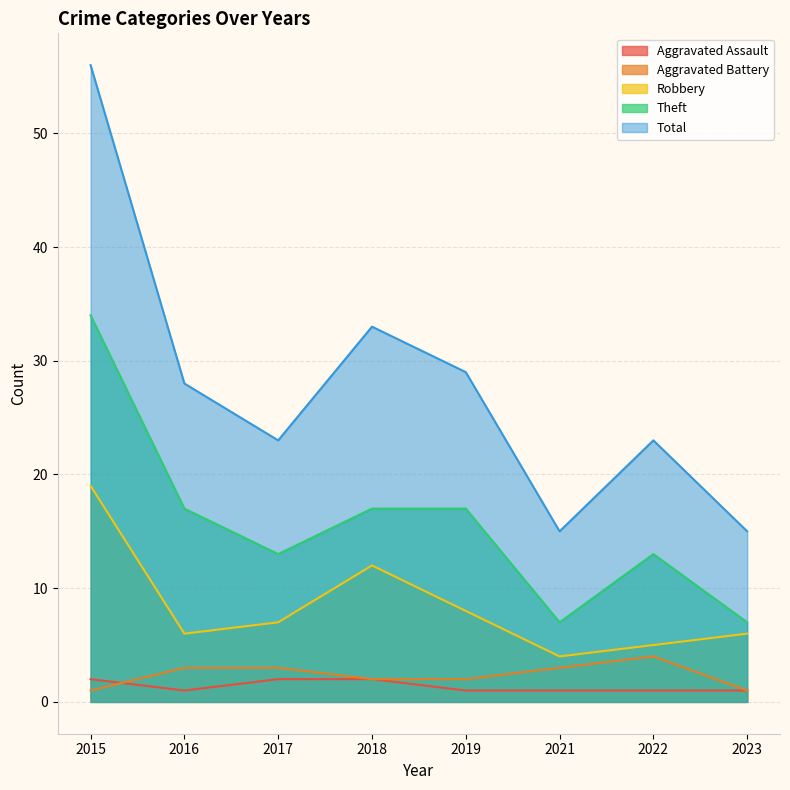

What is the total value across all series at 2021?

30